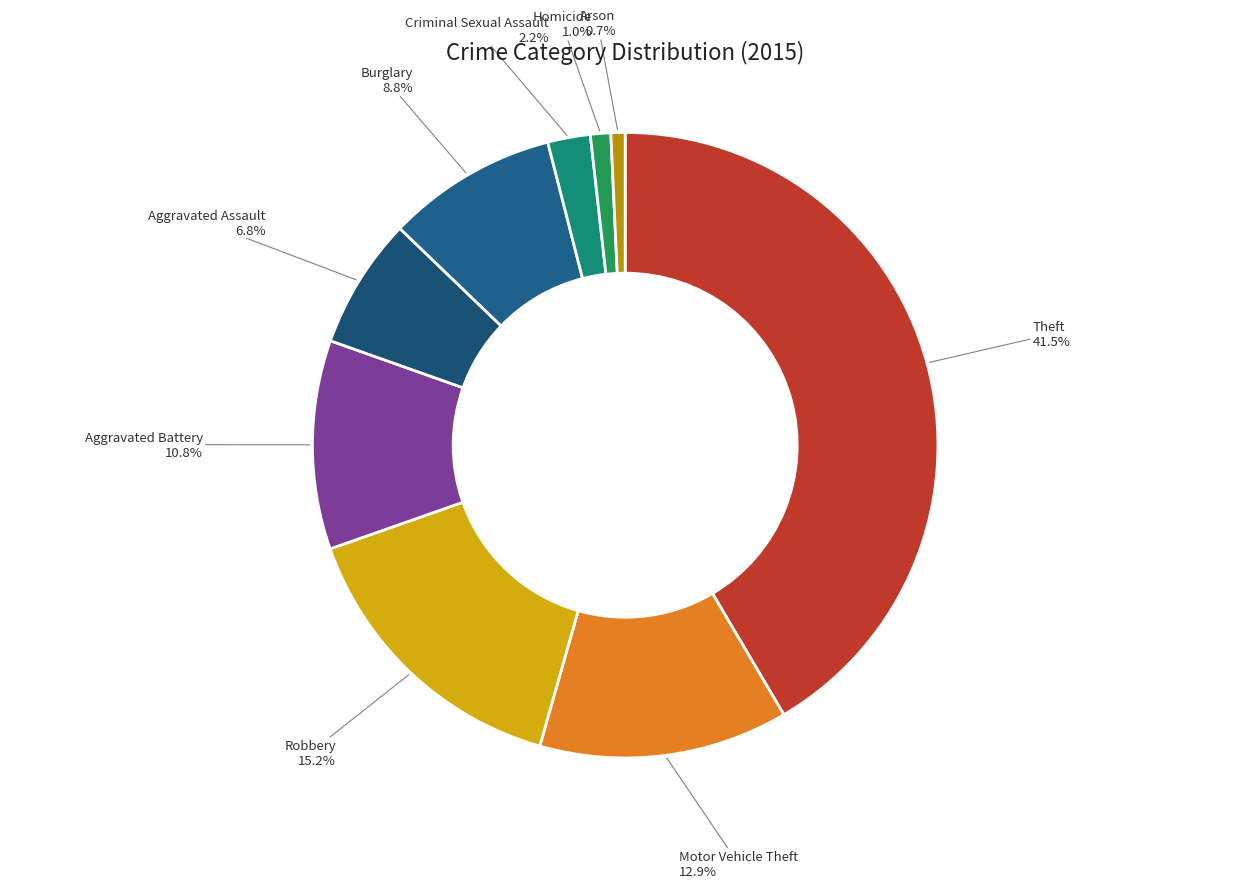

Which has a higher value, Aggravated Battery or Motor Vehicle Theft?

Motor Vehicle Theft